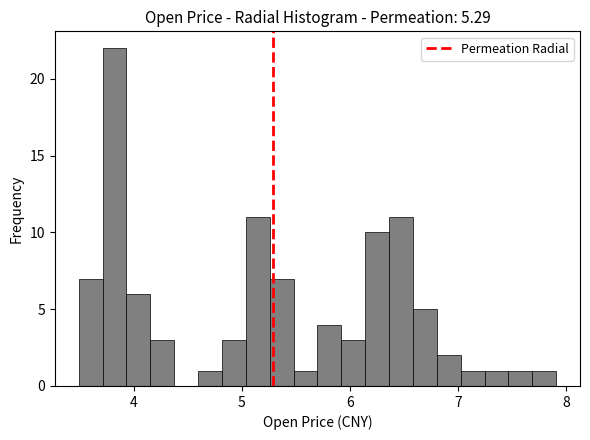

Read against the x-axis, roughly where is the centre of the tallest bar?

3.8